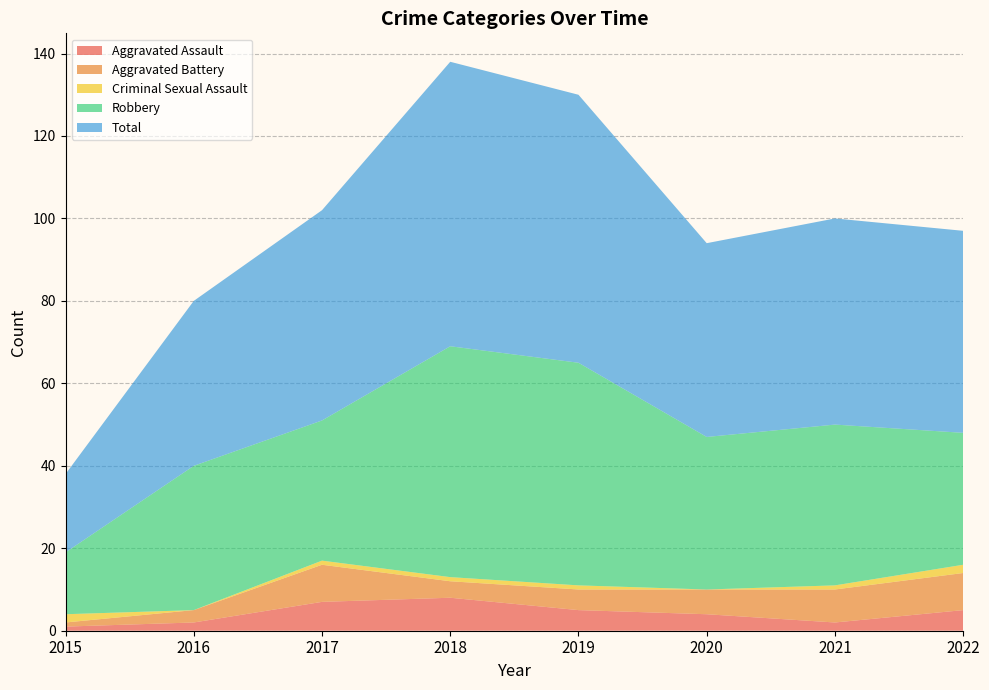

Reading left to right, what are all the values shown in this chart?

Aggravated Assault: 1	2	7	8	5	4	2	5
Aggravated Battery: 1	3	9	4	5	6	8	9
Criminal Sexual Assault: 2	0	1	1	1	0	1	2
Robbery: 15	35	34	56	54	37	39	32
Total: 19	40	51	69	65	47	50	49